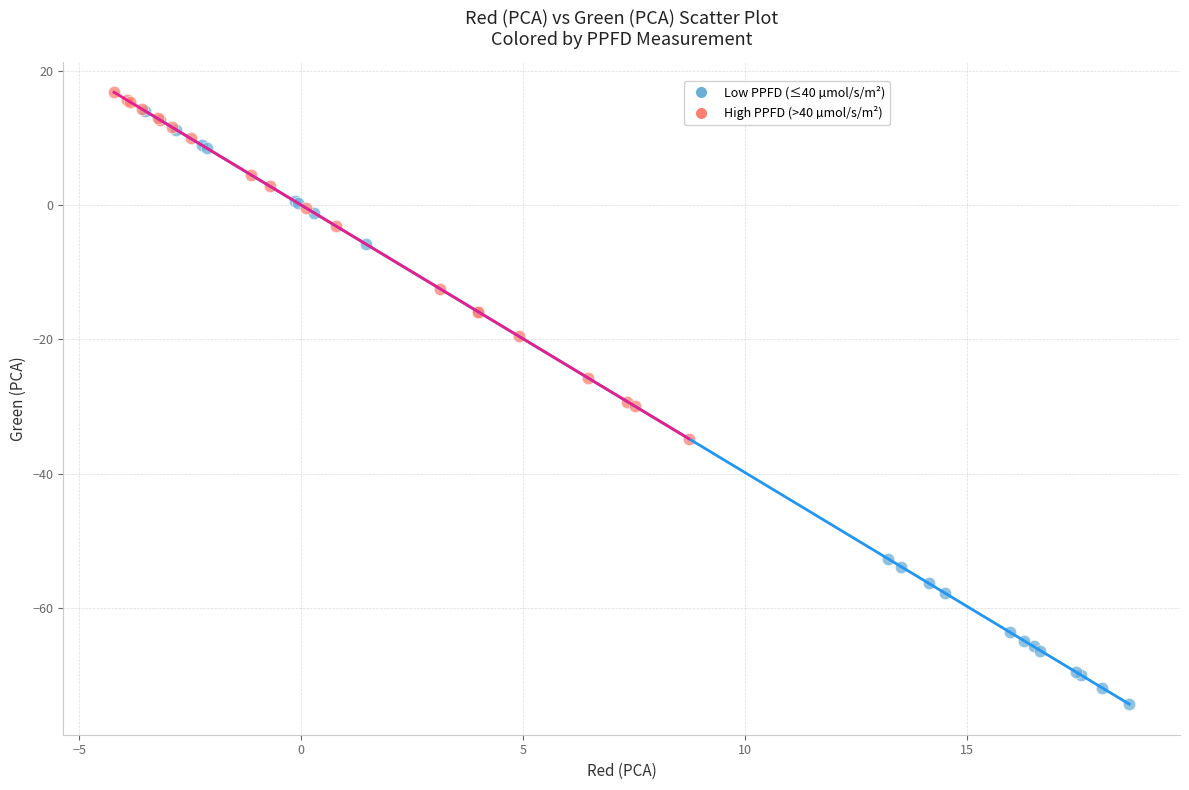

What are all the series names shown in the legend?

Low PPFD (≤40 µmol/s/m²), High PPFD (>40 µmol/s/m²)